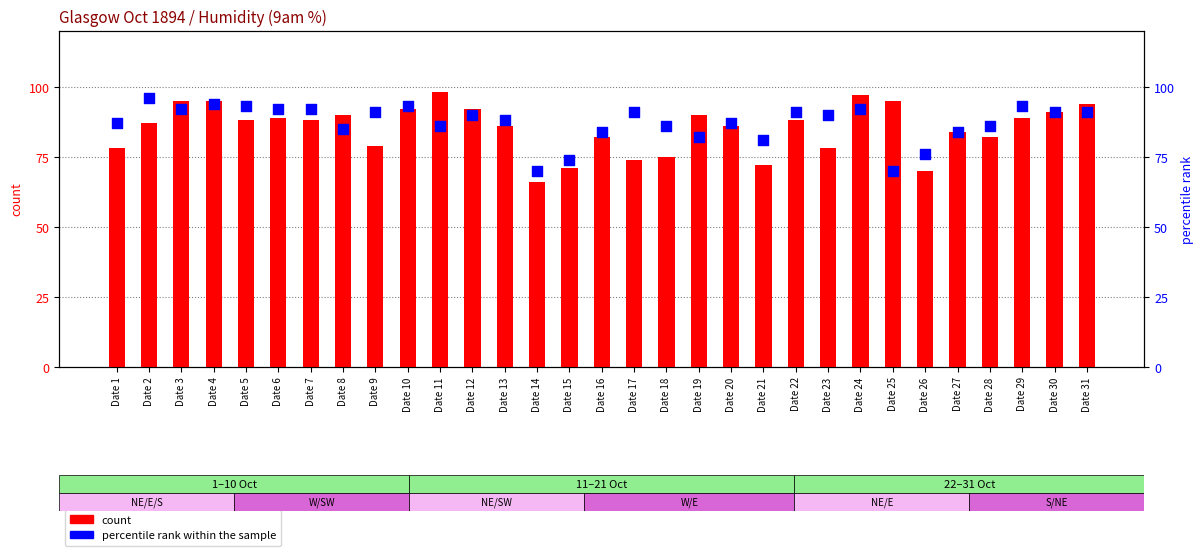

Is the value of percentile rank within the sample at Date 6 greater than the value of count at Date 17?

Yes